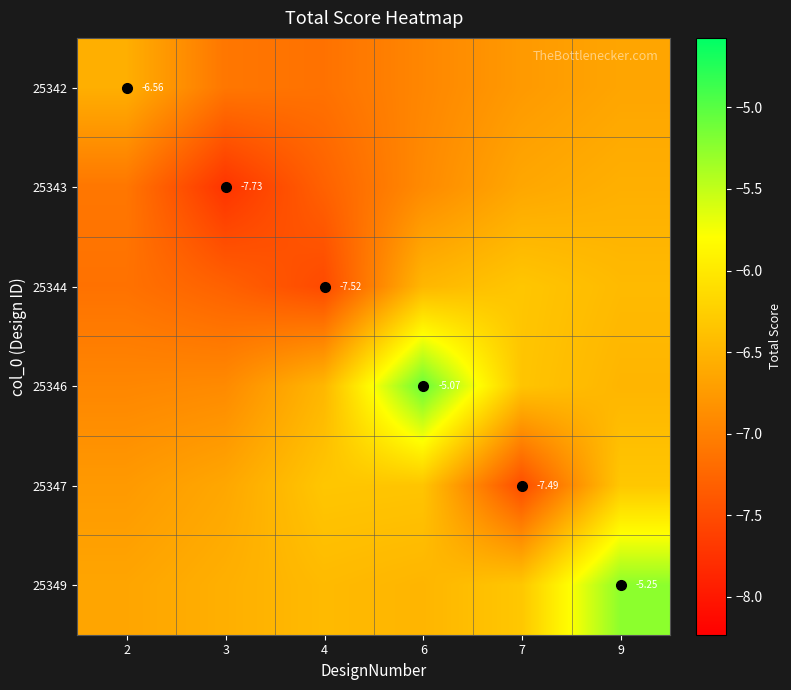

Rank the series at 3 from lowest to highest value.

25343, 25344, 25342, 25346, 25347, 25349